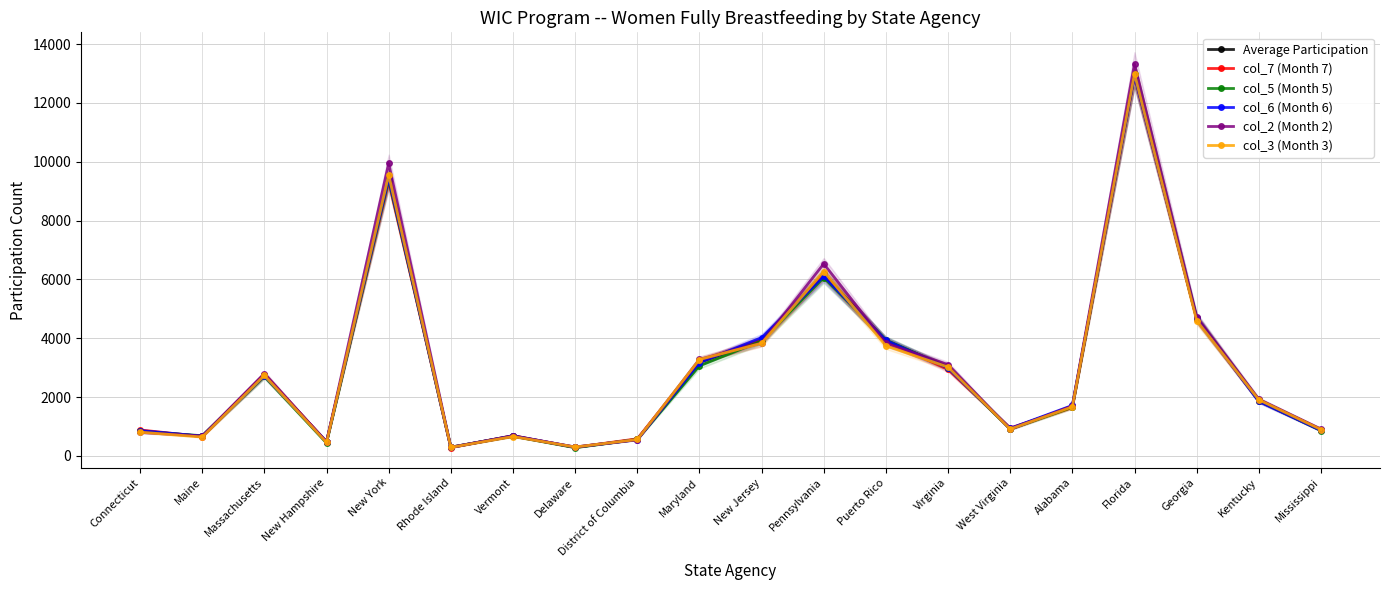

The col_3 (Month 3) series shows 4220.0 at Massachusetts. True or false?

False